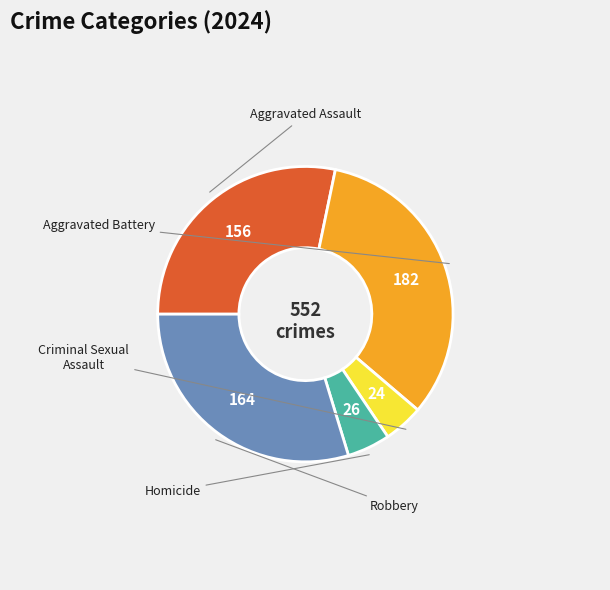

Count the number of slices in the pie.

5